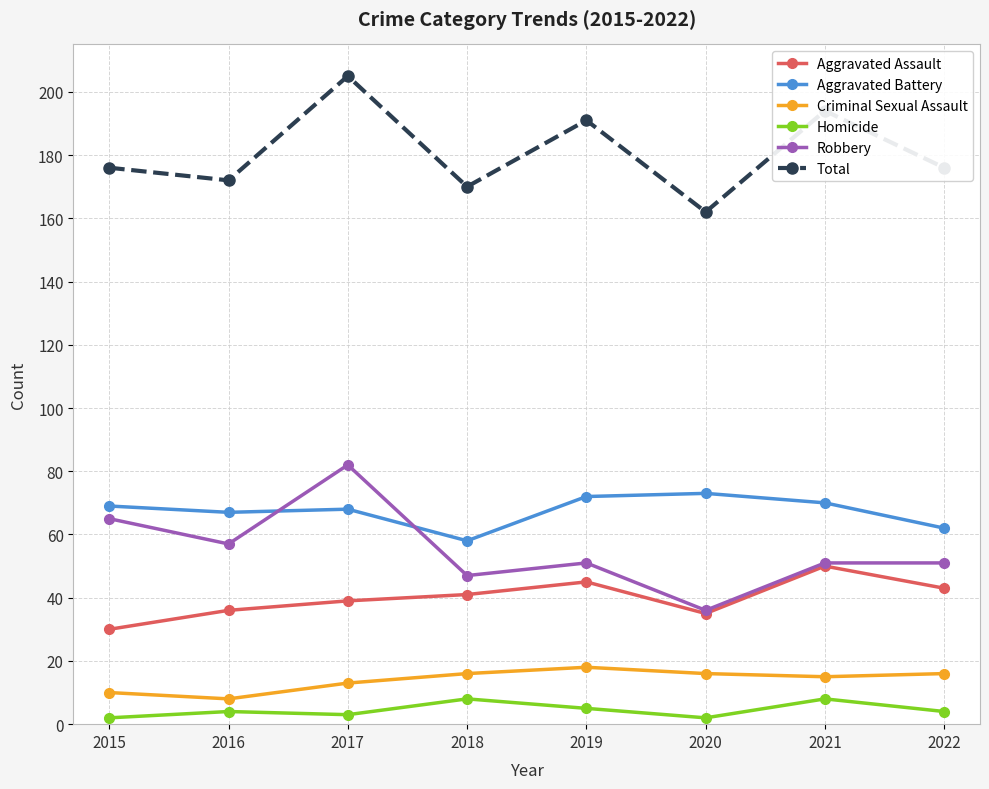

What is the difference between the maximum and second lowest values in the Aggravated Assault series?

15